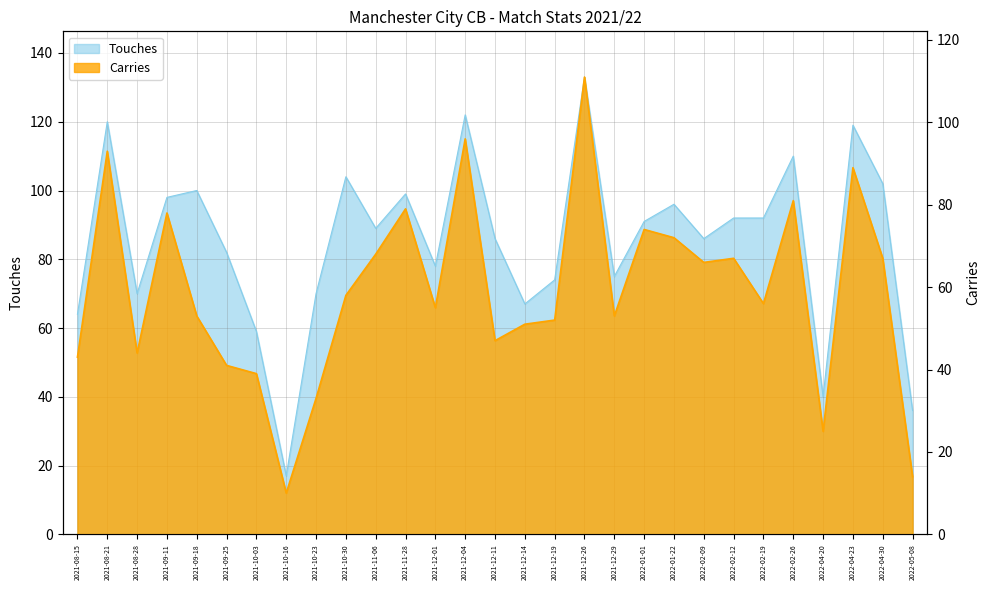

Is the value of Carries at 2021-12-19 greater than the value of Touches at 2021-12-11?

No